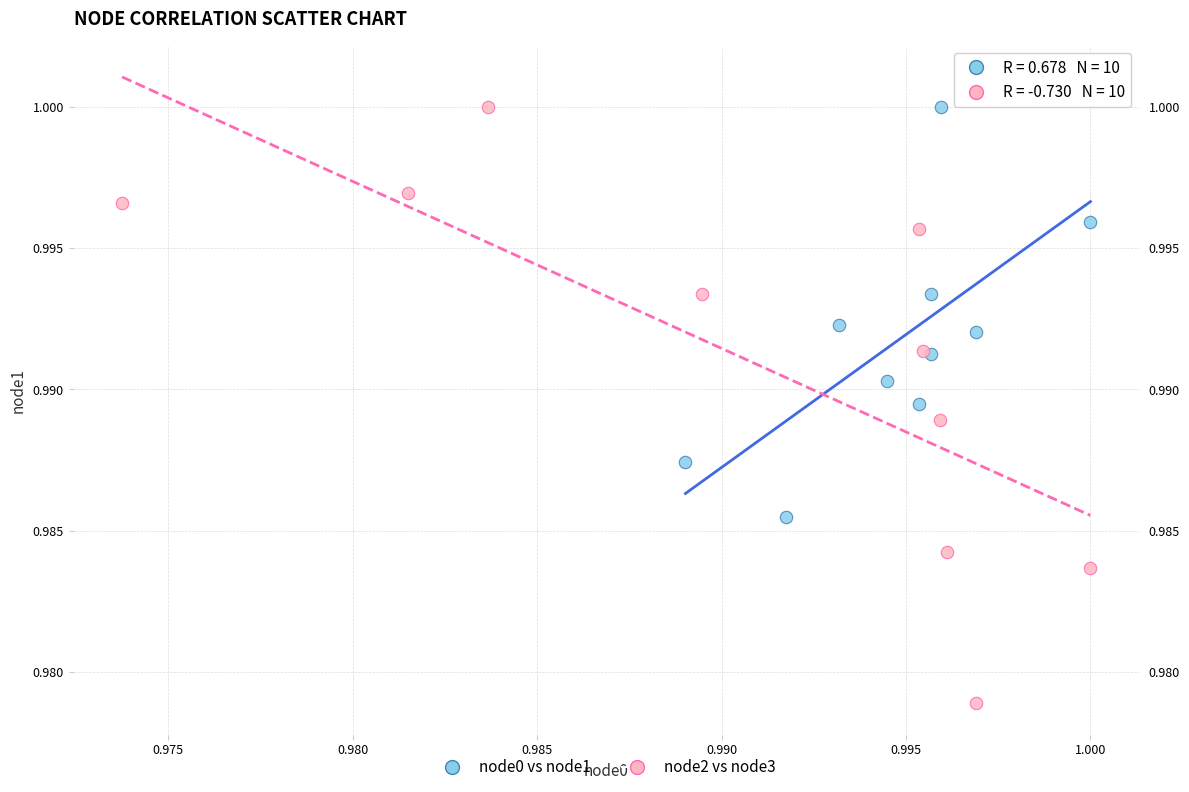

Which series has the widest spread of Y values?

node2 vs node3